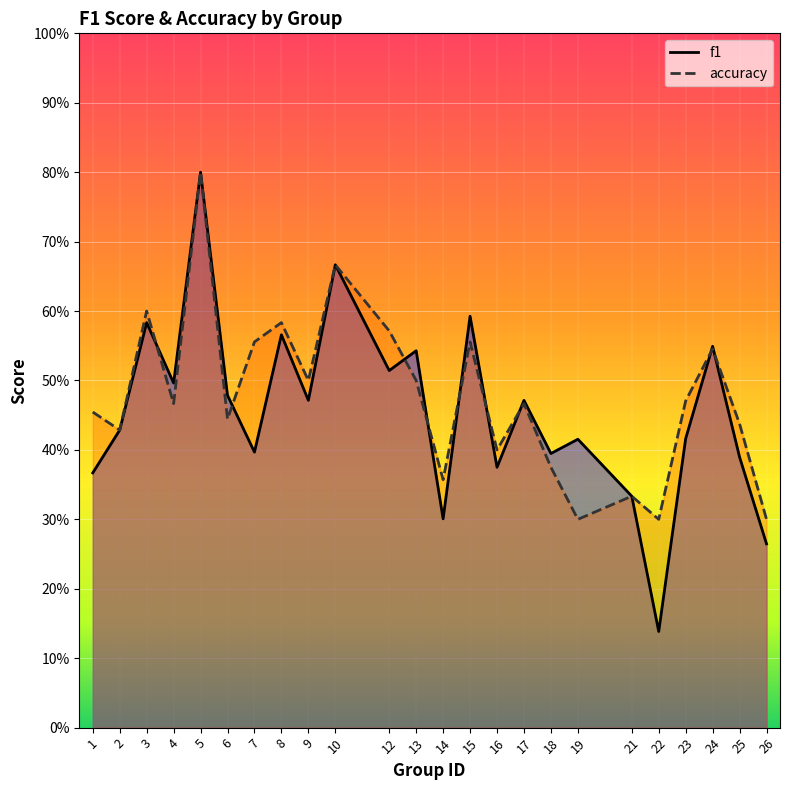

Where do accuracy and f1 first cross each other?

3 and 4